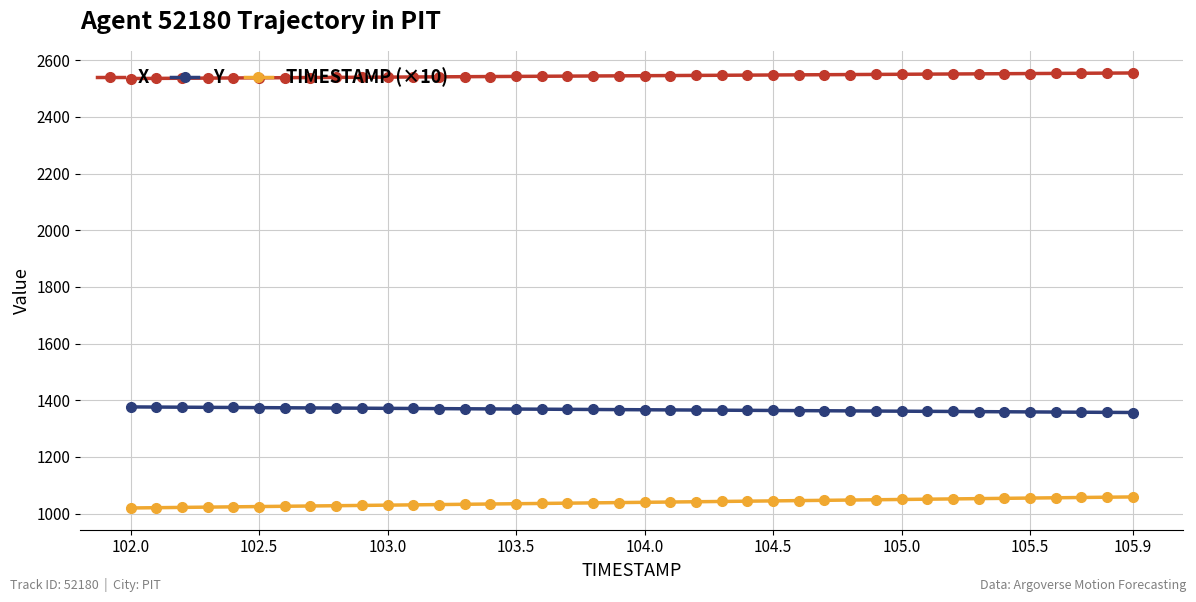

How many lines are shown in the chart?

3